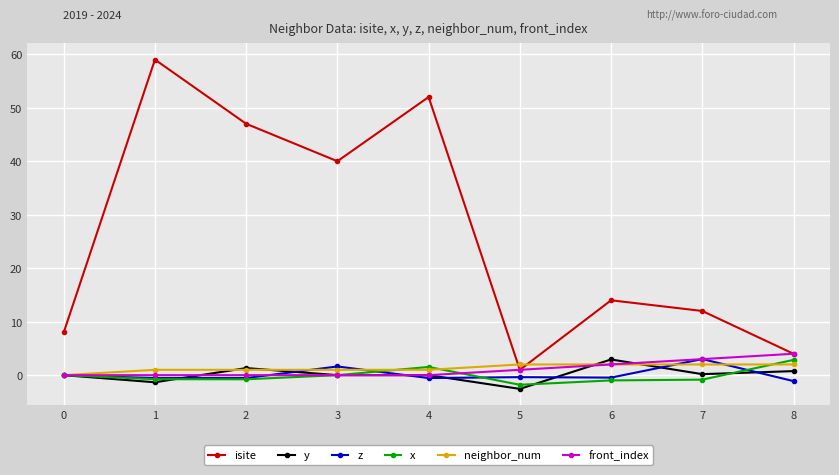

Count the number of categories in the chart.

9